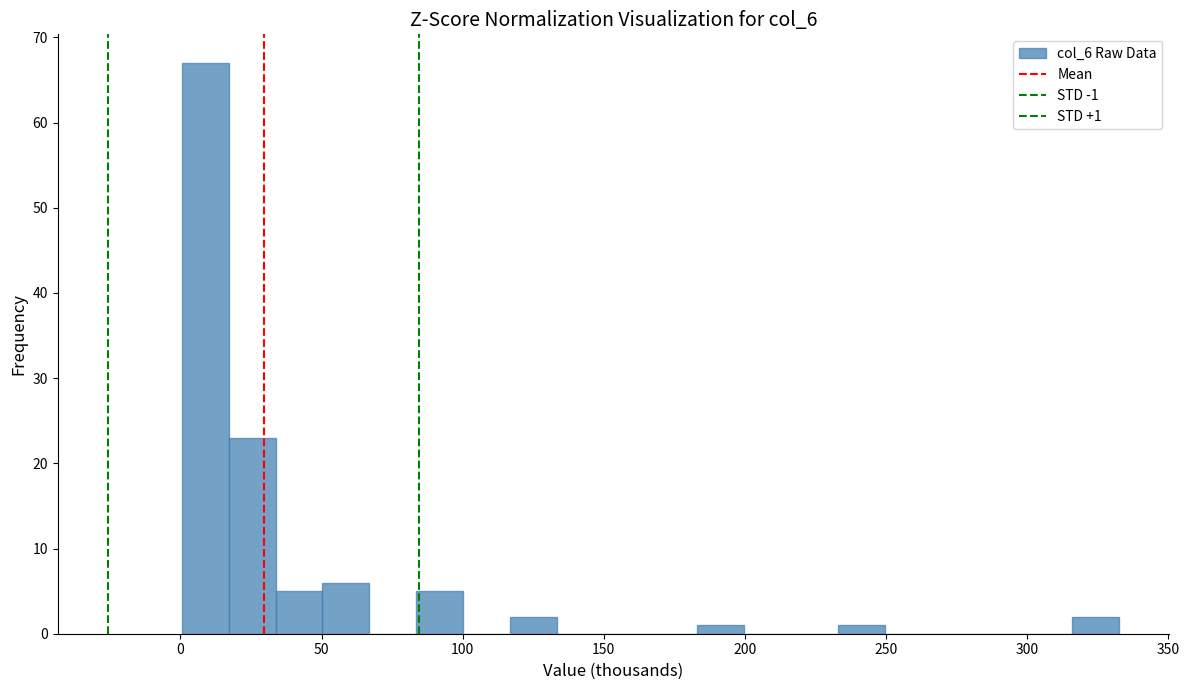

Around what value on the x-axis is the tallest bar? Give the approximate position of its centre, as read against the axis.

10